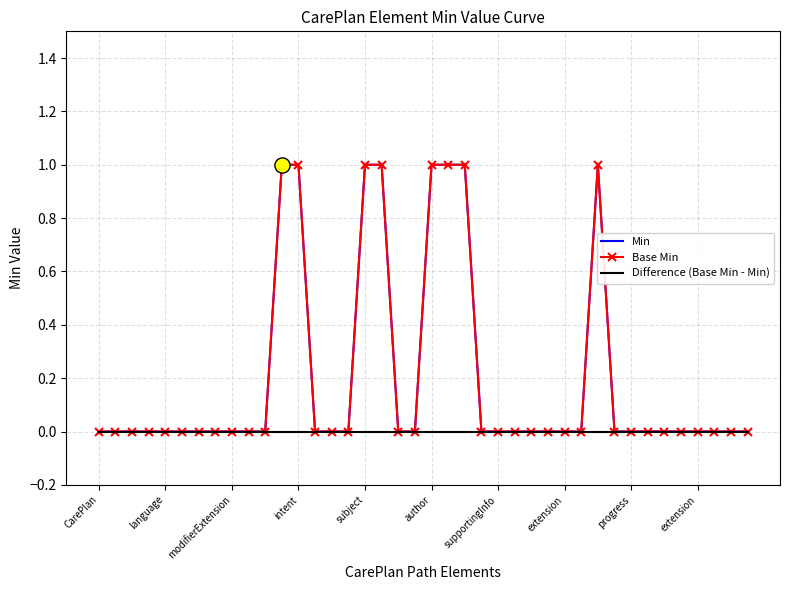

Which series has the largest total across all categories?

Min